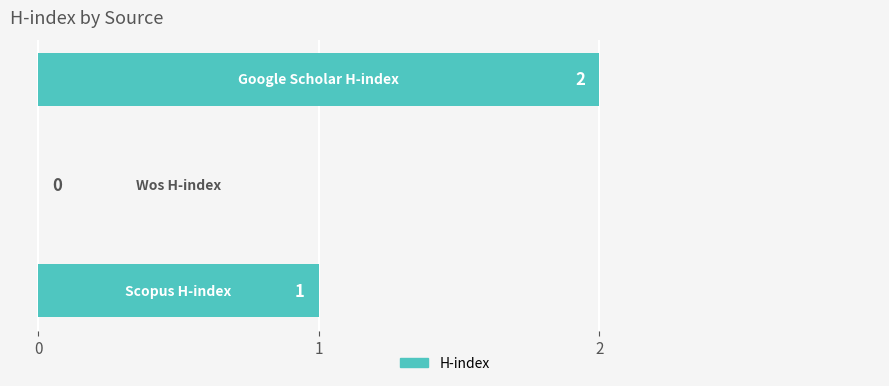

How many values are between 0 and 2?

3